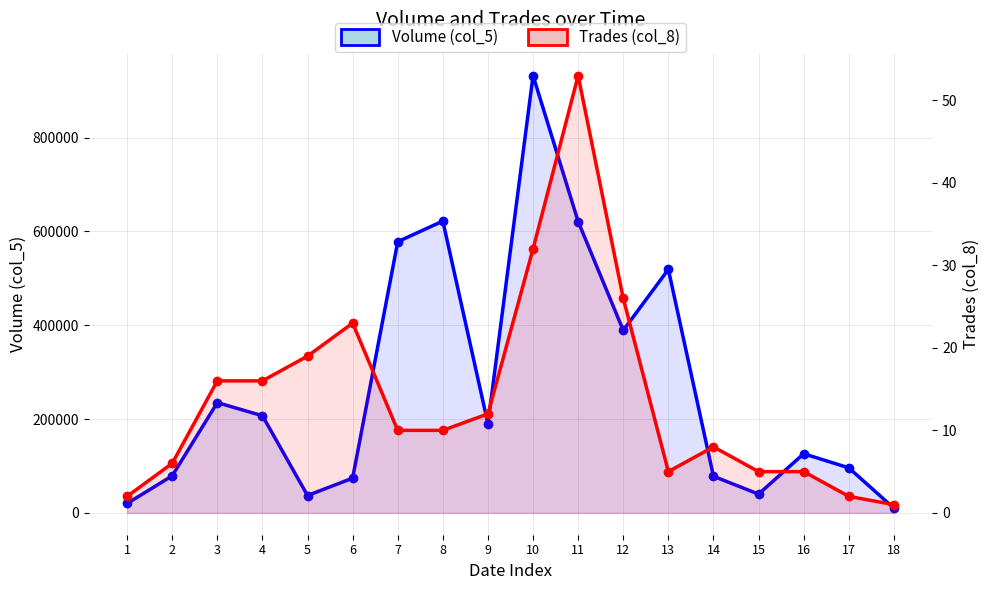

Count the number of categories in the chart.

18